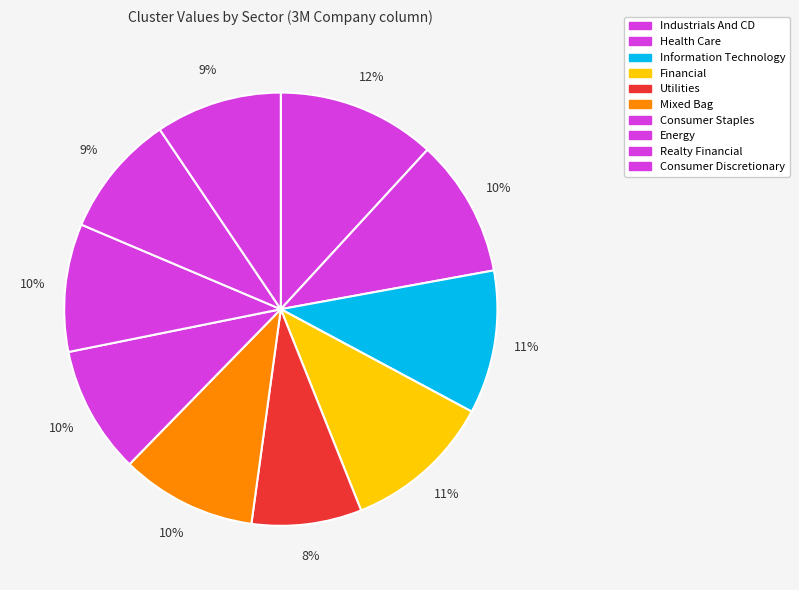

Count the number of slices in the pie.

10